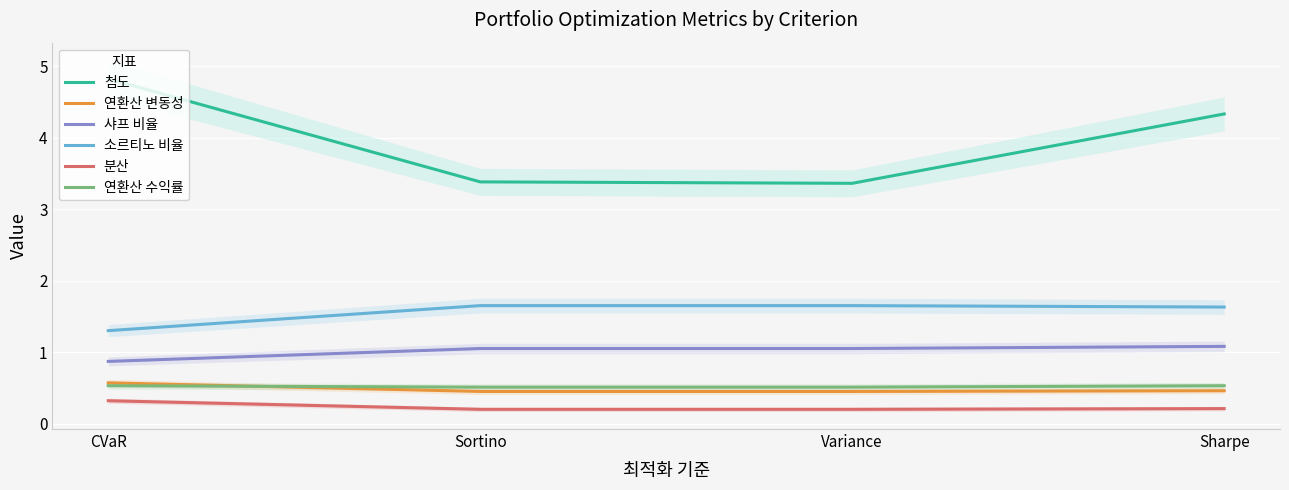

What is the lowest value of the 소르티노 비율 series?

1.3